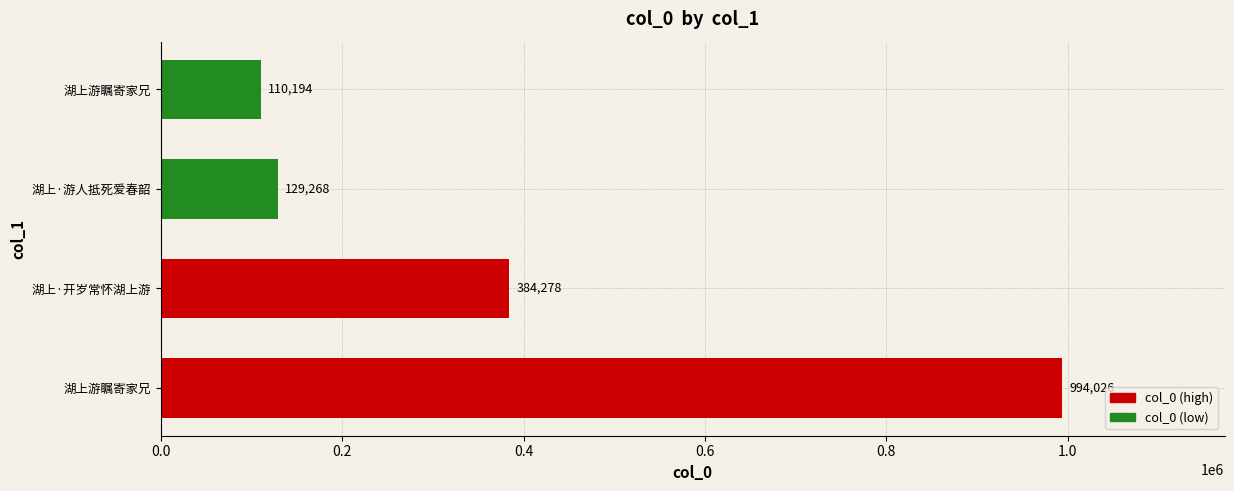

How many values are below 384278?

2